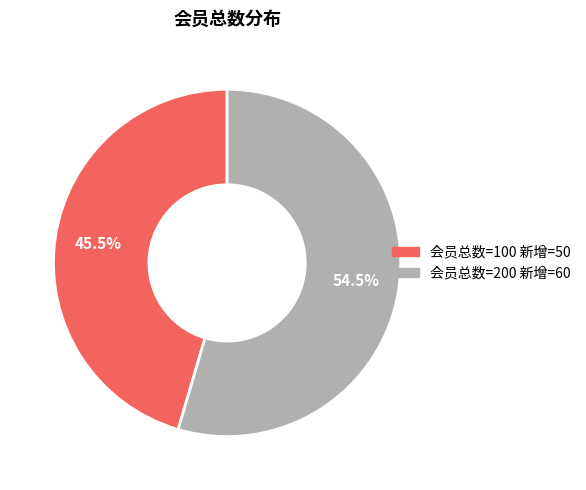

Count the number of slices in the pie.

2